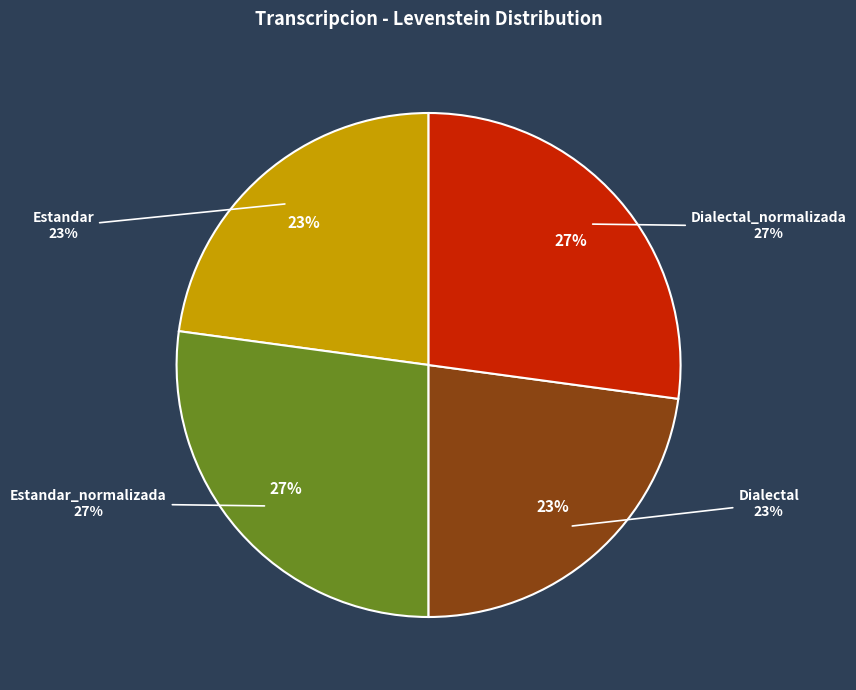

Which slice is the largest?

Estandar_normalizada